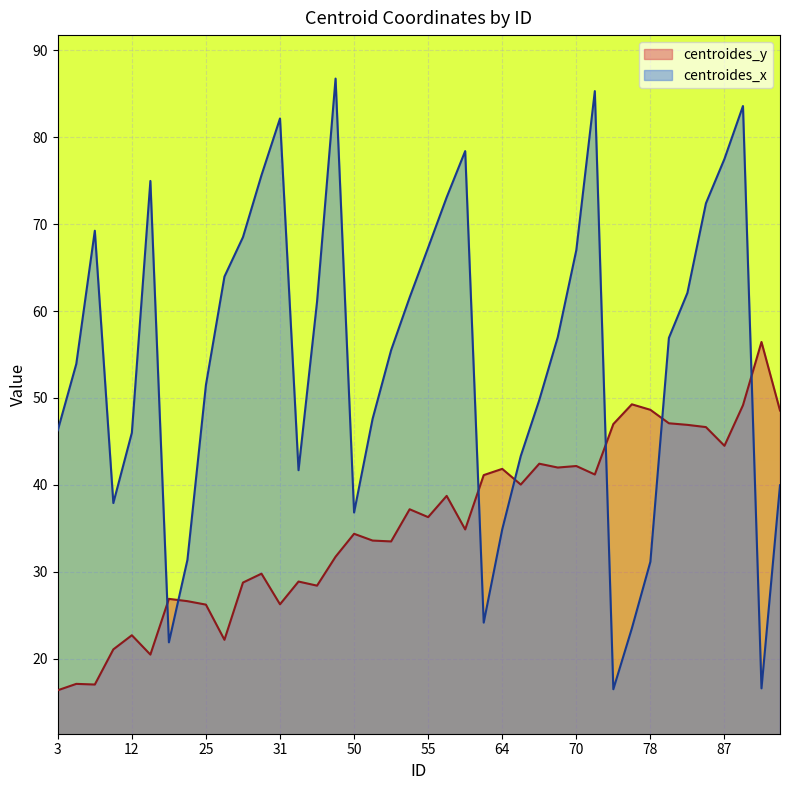

At which category does centroides_y reach its first local valley?

7